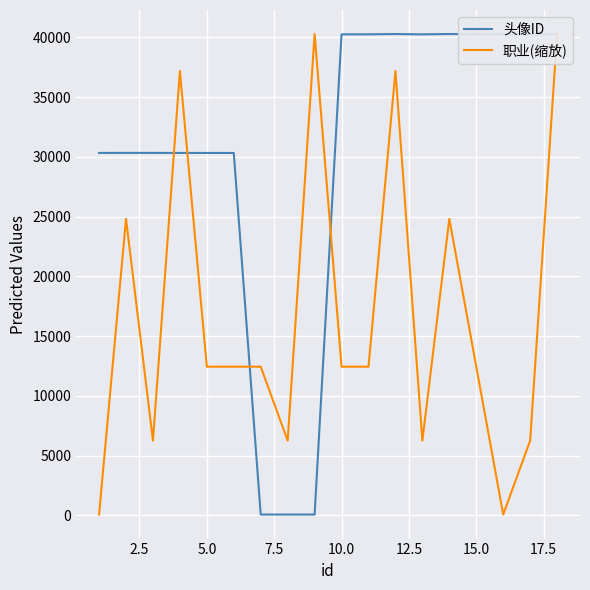

Rank the series by their average value, from lowest to highest.

职业(缩放), 头像ID